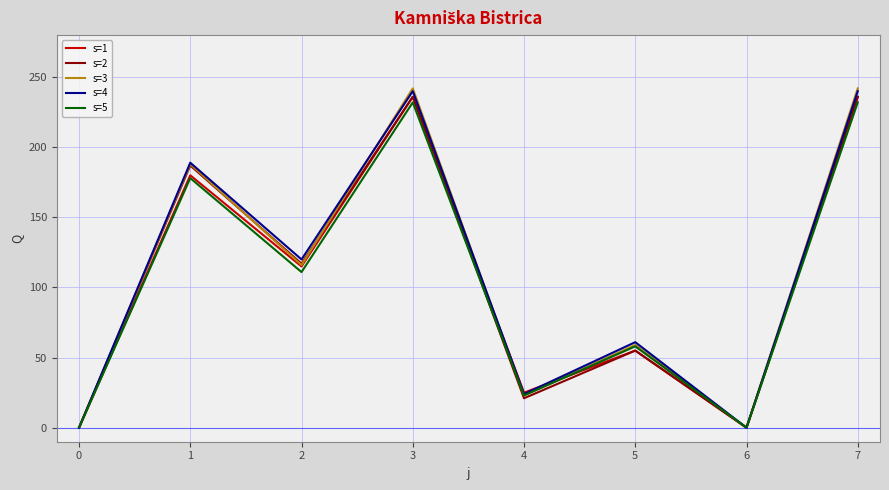

What is the greatest value displayed?

242